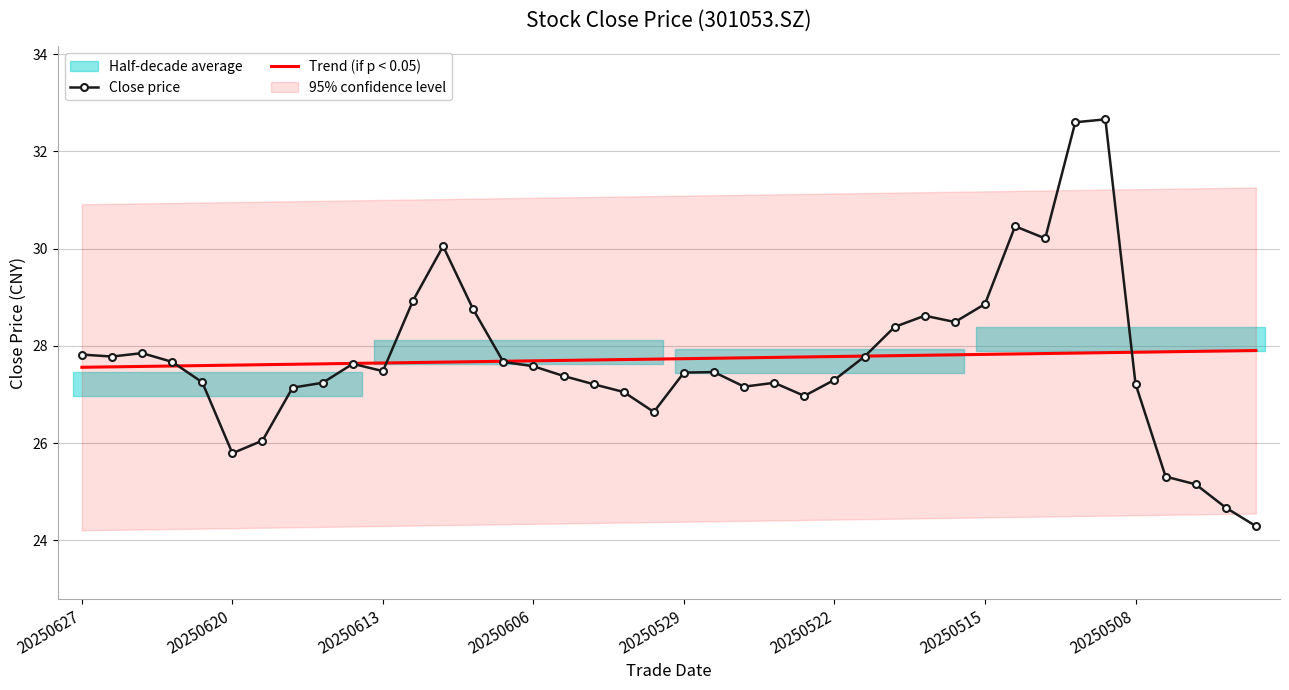

Which category has the highest value in the Trend (if p < 0.05) series?

39